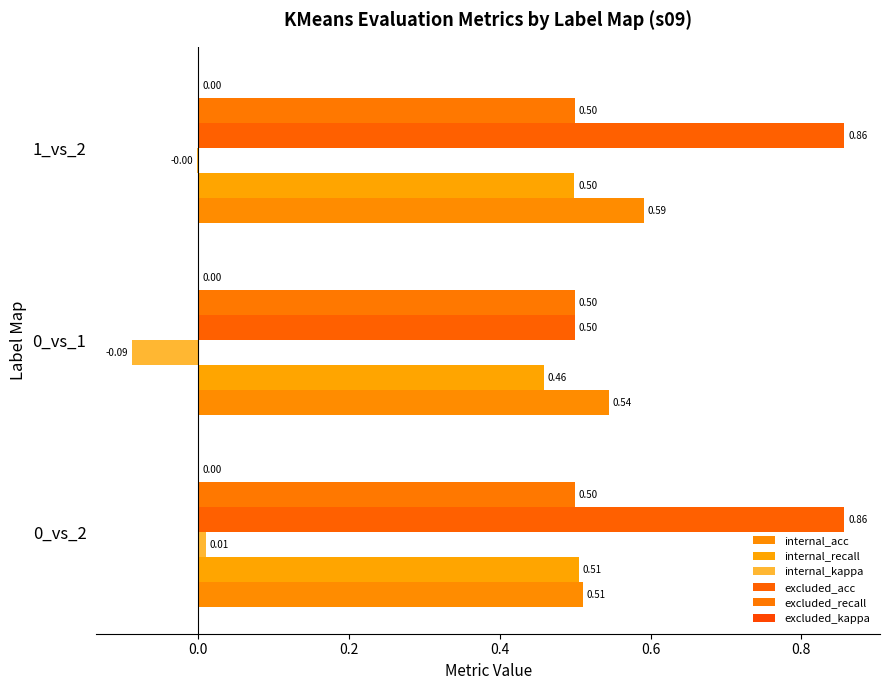

How many distinct data groups are displayed?

5